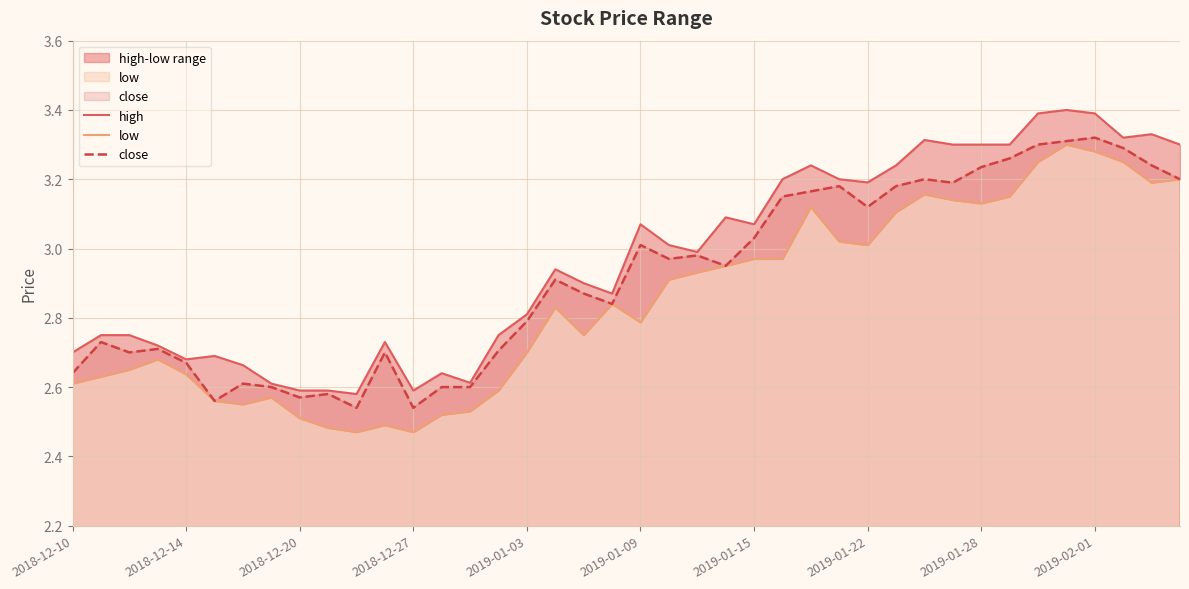

List the series in order of their peak value, lowest first.

low, close, high